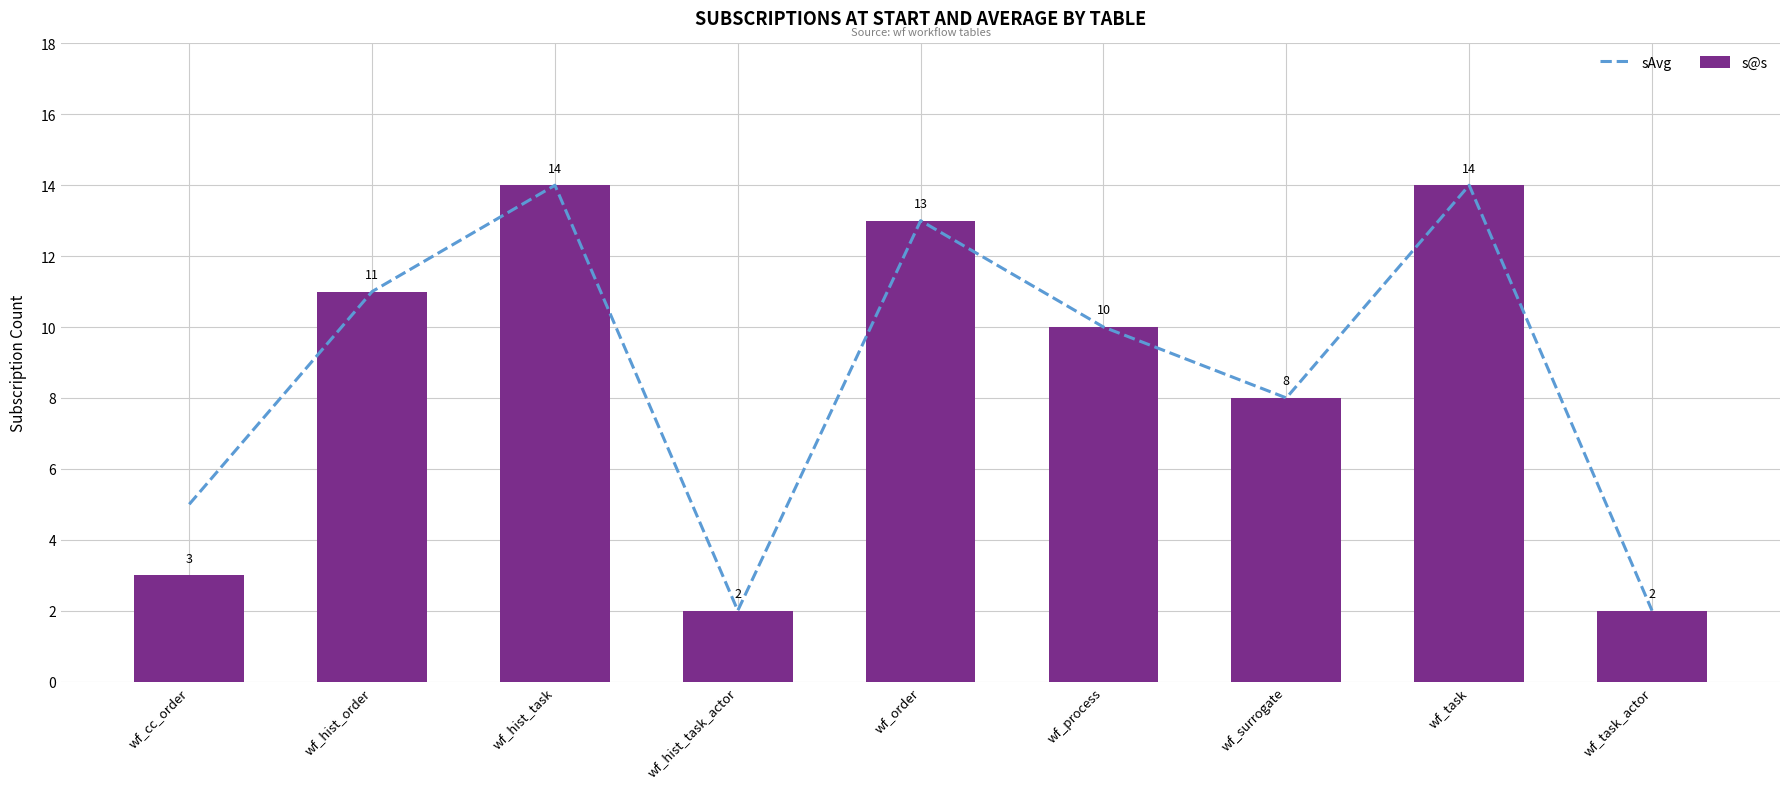

What are all the series names shown in the legend?

sAvg, s@s